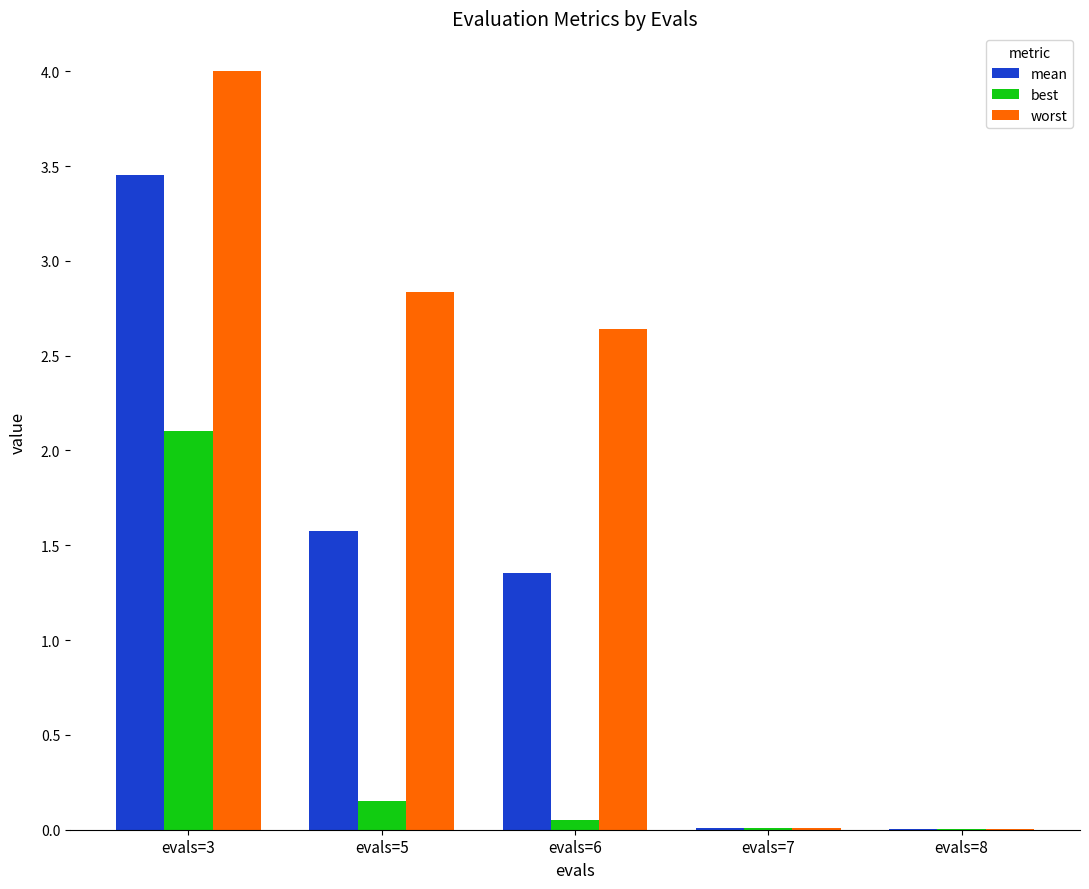

The worst series shows 0.0 at evals=8. True or false?

True